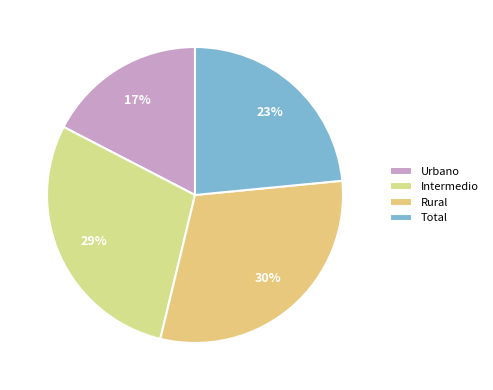

To the nearest percent, what is the difference between the largest and smallest slice percentages?

13%